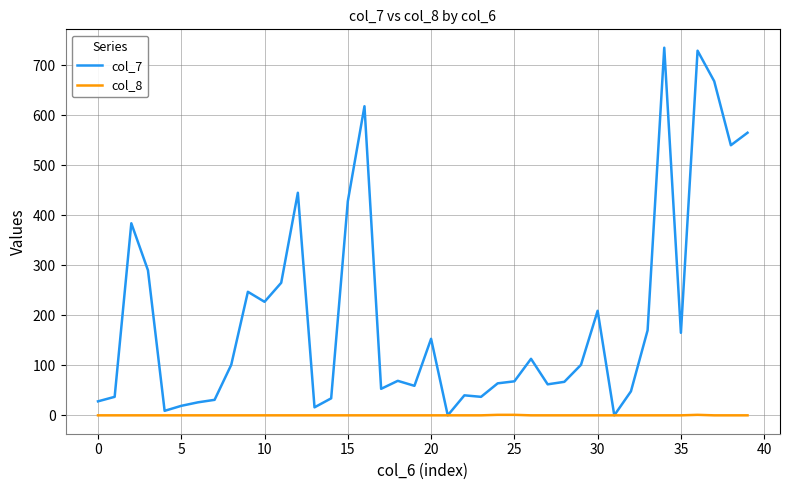

Which series has the widest spread of values?

col_7